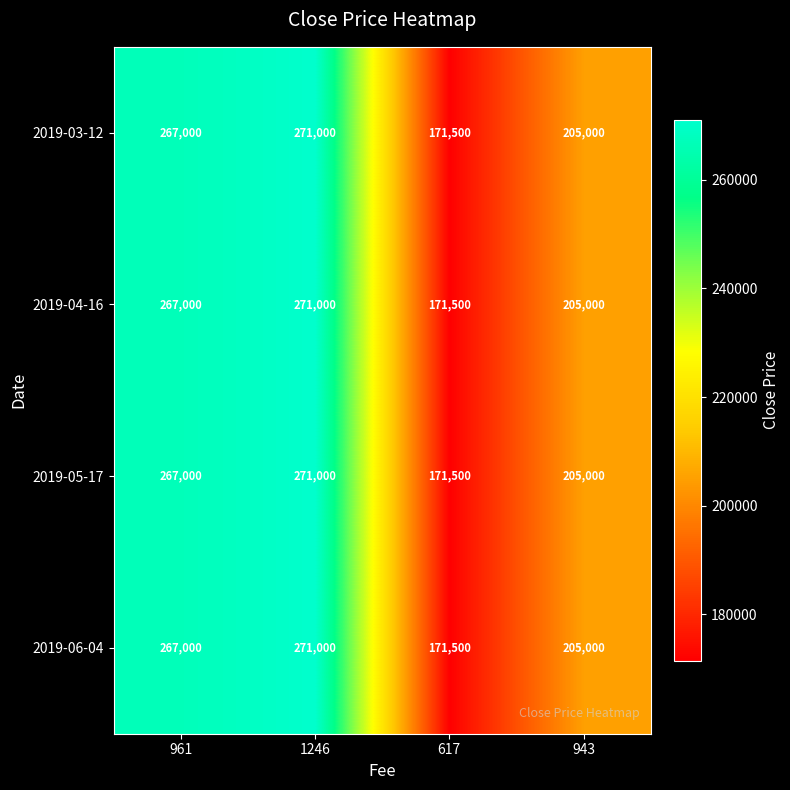

True or false: 2019-05-17 has a value of 70162 at 1246.

False